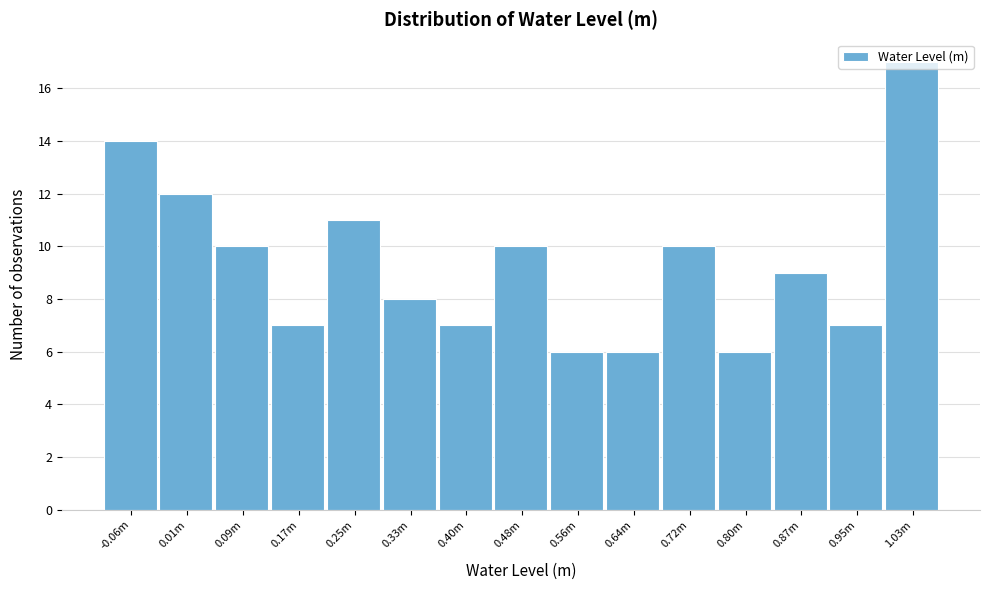

True or false: the data shows 3 at 0.48m.

False